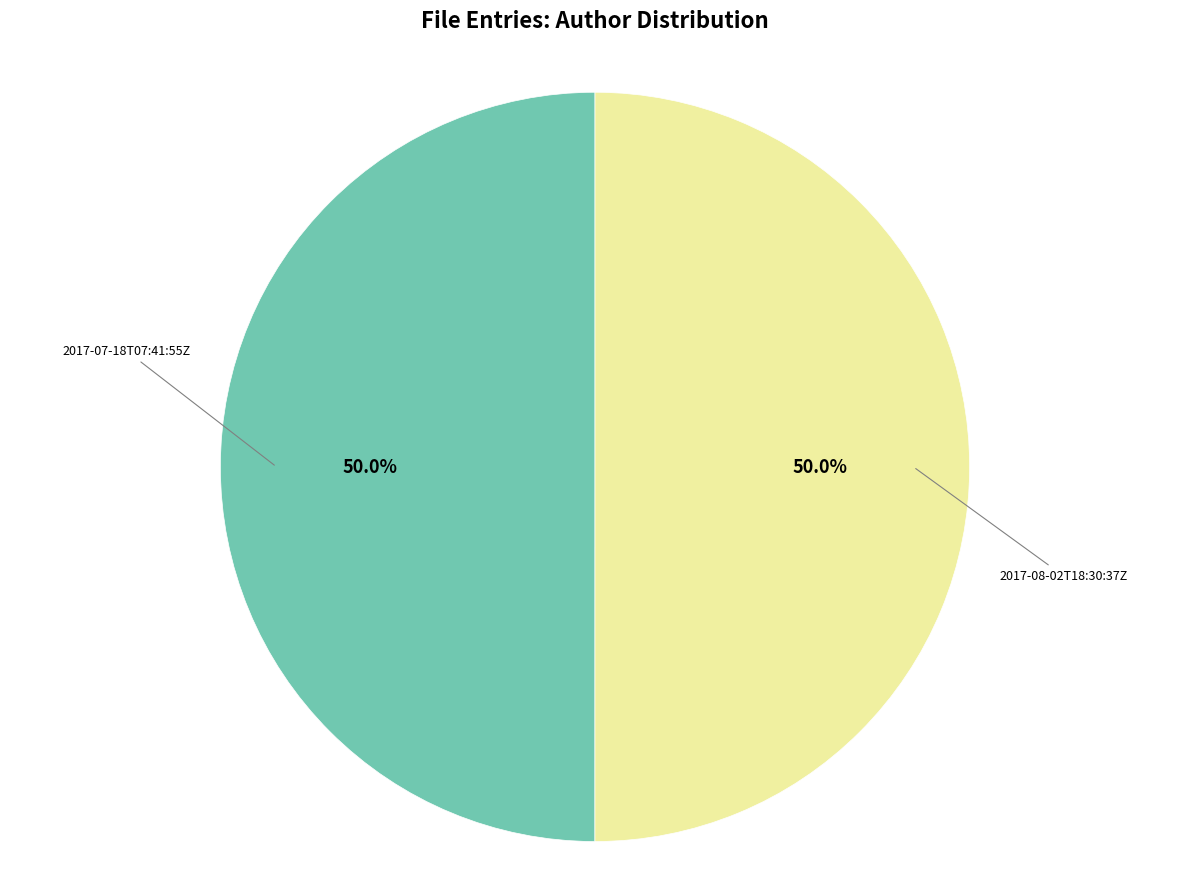

Is it true that 2017-08-02T18:30:37Z is 50% of the pie?

True